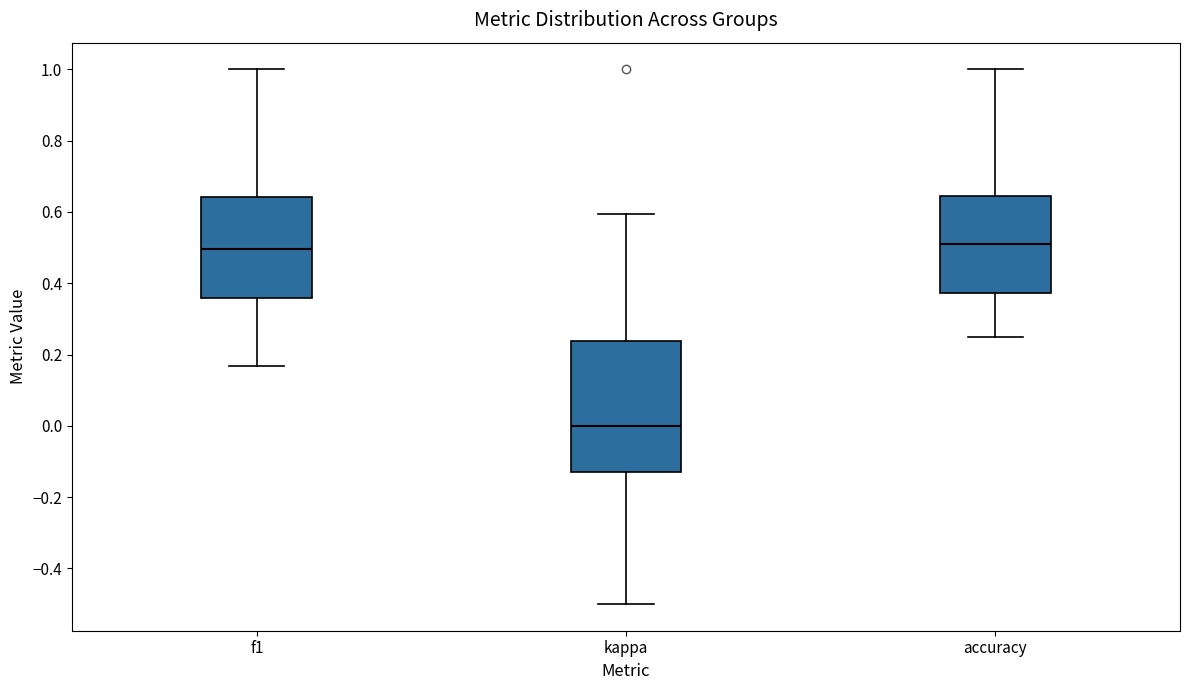

Reading left to right, read every box against the y-axis: the position of its median line, the range the box covers, and the ends of its whiskers. The values are not printed on the chart, so give them approximately, as read against the axis.

f1: median 0.50, box 0.36 to 0.64, whiskers 0.16 to 1.00
kappa: median 0.00, box -0.14 to 0.24, whiskers -0.50 to 0.60
accuracy: median 0.52, box 0.38 to 0.64, whiskers 0.26 to 1.00